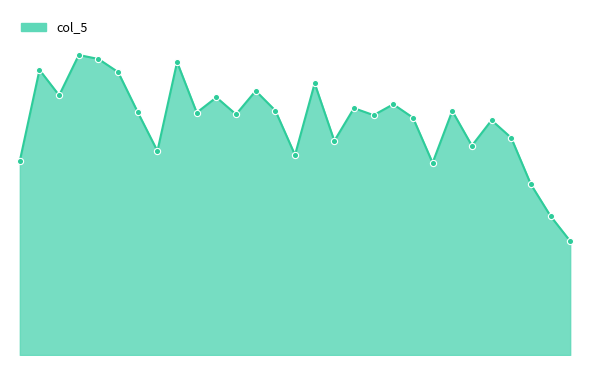

Does the chart have visible grid lines?

No